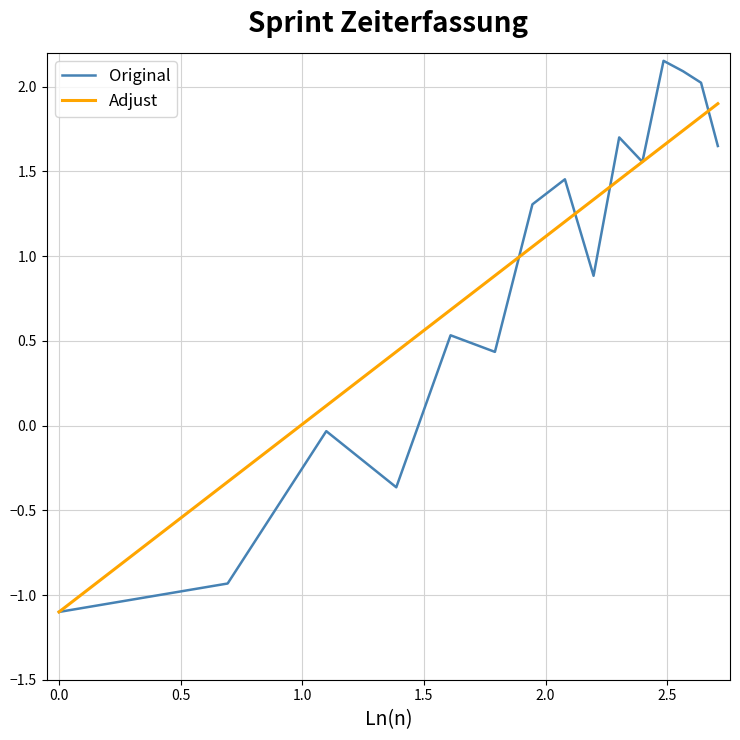

Which series has the widest spread of values?

Original